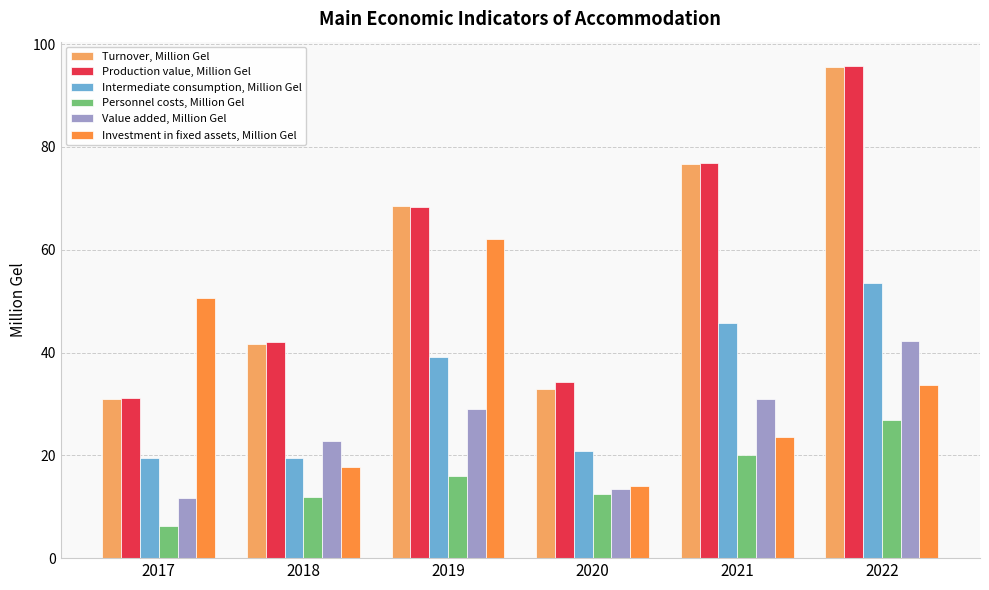

What is the difference between the highest and lowest values at 2018?

30.3